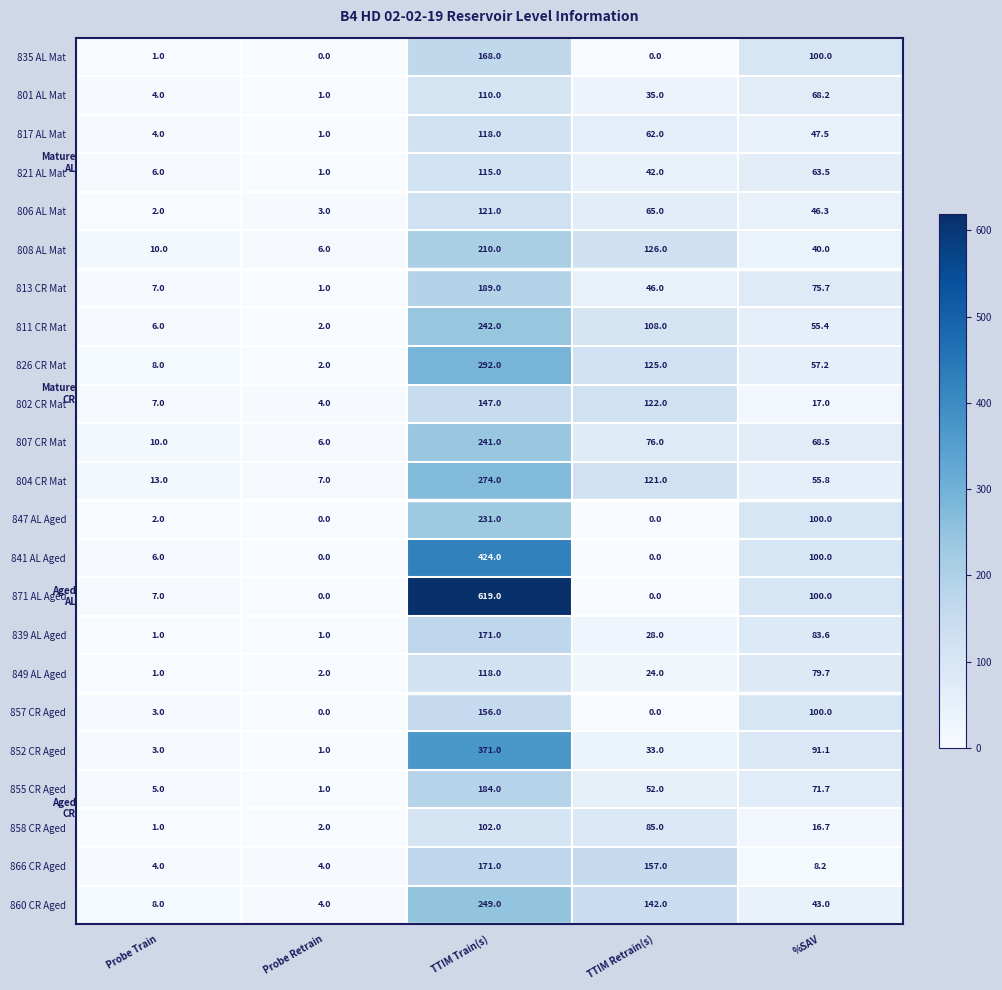

How many values in the 817 AL Mat series exceed 47?

3